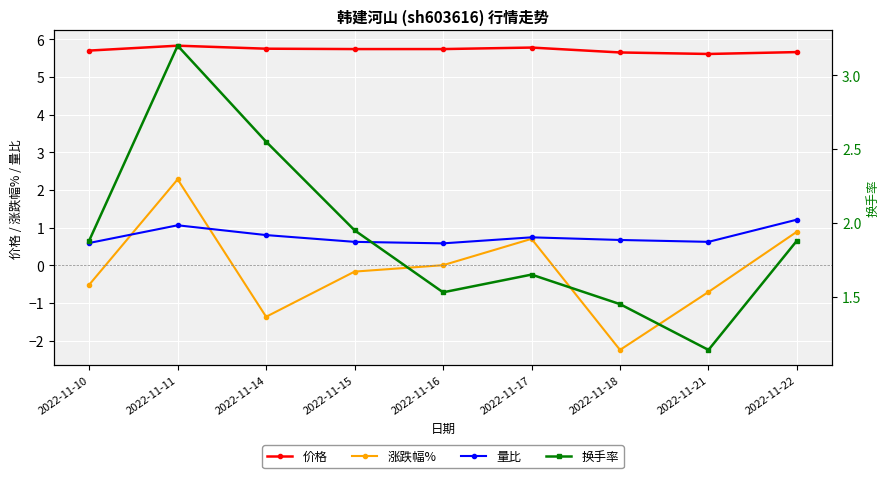

What is the minimum value shown in the chart?

-2.2